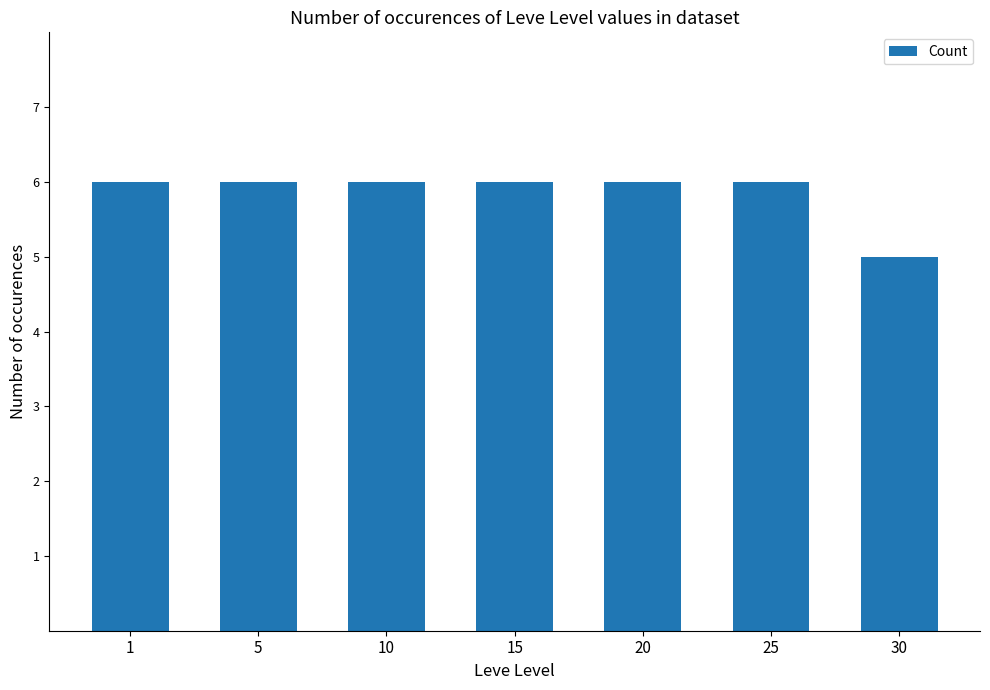

What is the value of the 7th bar from the left?

5